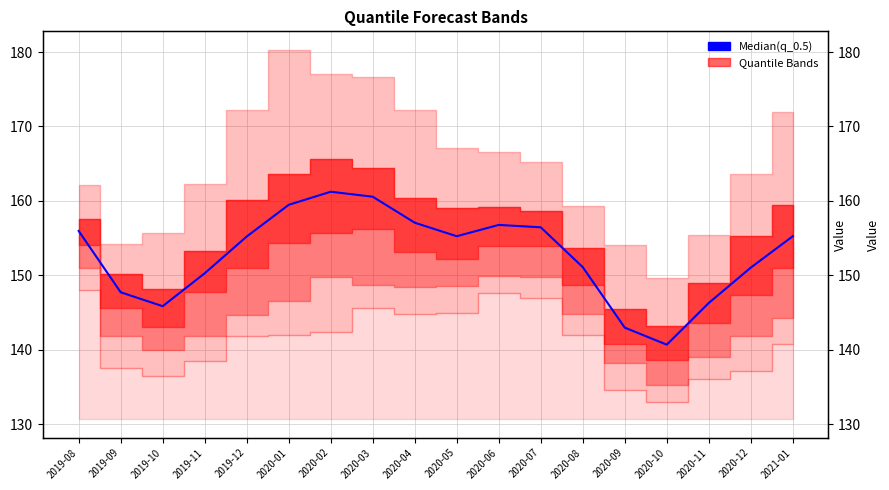

Rank the categories by value from lowest to highest.

2020-10, 2020-09, 2019-10, 2020-11, 2019-09, 2019-11, 2020-12, 2020-08, 2019-12, 2020-05, 2021-01, 2019-08, 2020-07, 2020-06, 2020-04, 2020-01, 2020-03, 2020-02